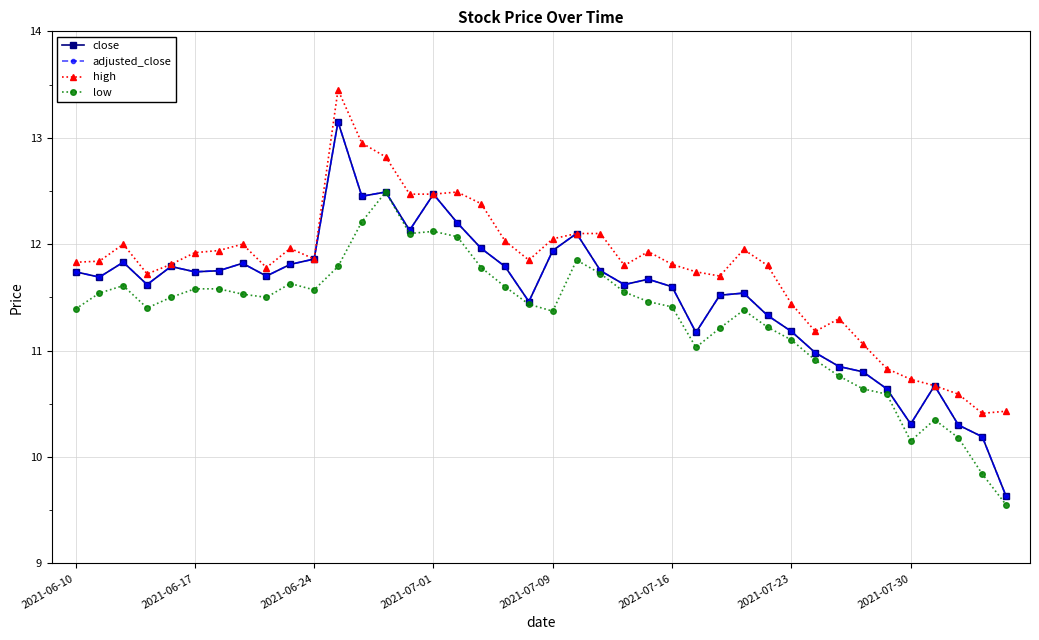

Does the chart have visible grid lines?

Yes